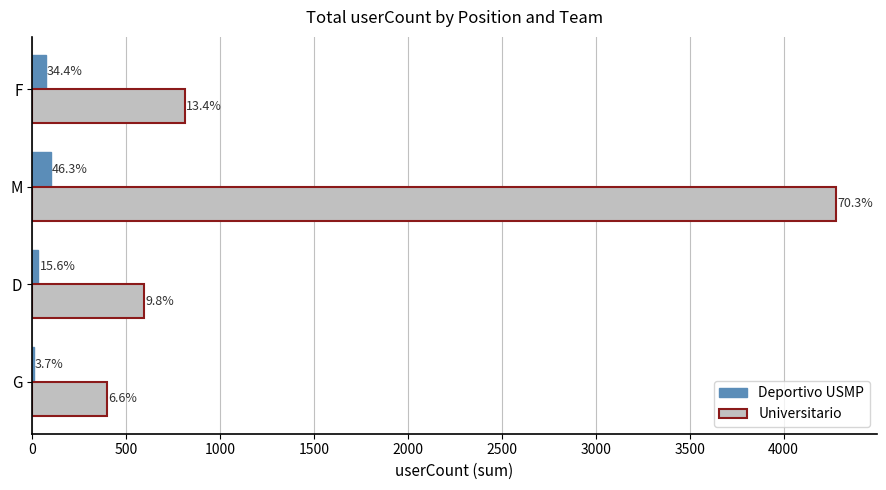

List the series in order of their peak value, lowest first.

Deportivo USMP, Universitario